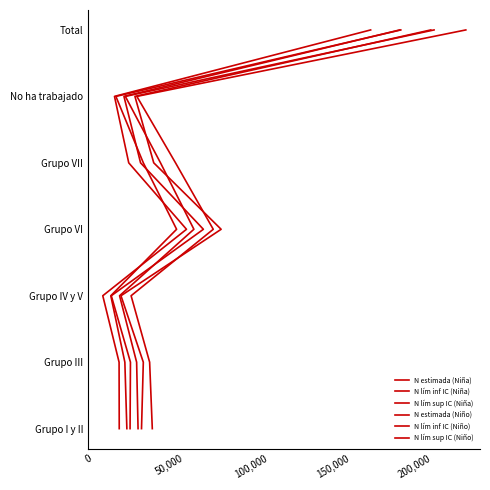

Does the chart display data point markers on the line(s)?

No